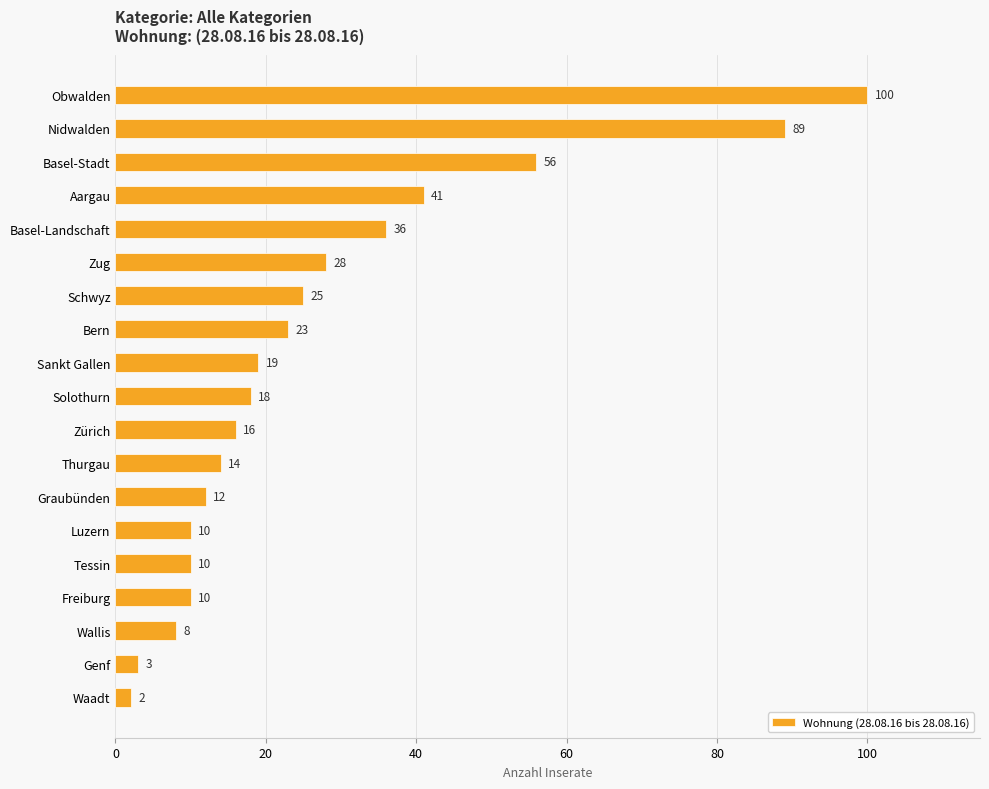

What is the greatest value displayed?

100